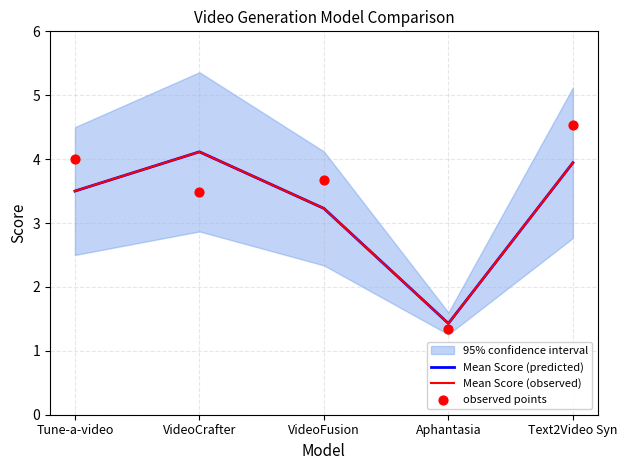

Which series contains the lowest Y value?

observed points